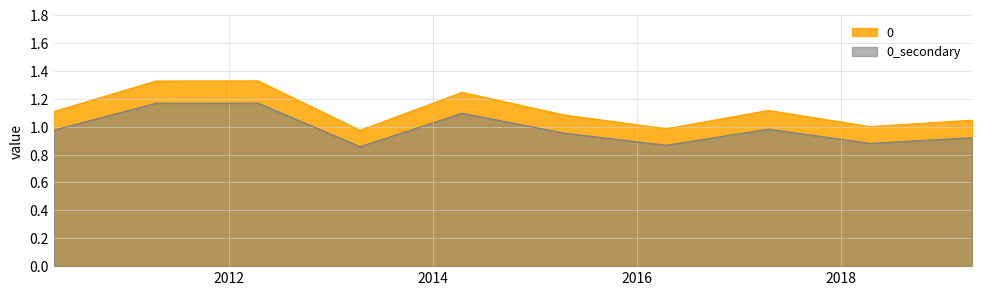

What is the value of the 1st point from the left?

1.1